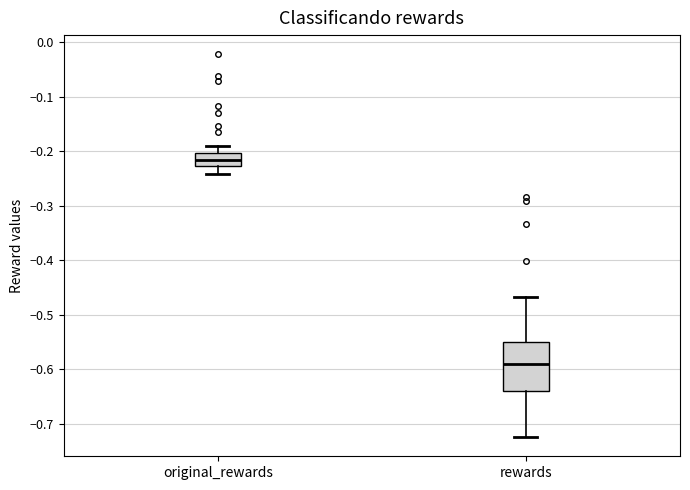

Reading left to right, transcribe this box plot: for each box, give where its median line is, the range the box spans, and where its two whiskers end, as read against the y-axis. The values are not printed on the chart, so give them approximately, as read against the axis.

original_rewards: median -0.22, box -0.23 to -0.20, whiskers -0.24 to -0.19
rewards: median -0.59, box -0.64 to -0.55, whiskers -0.72 to -0.47